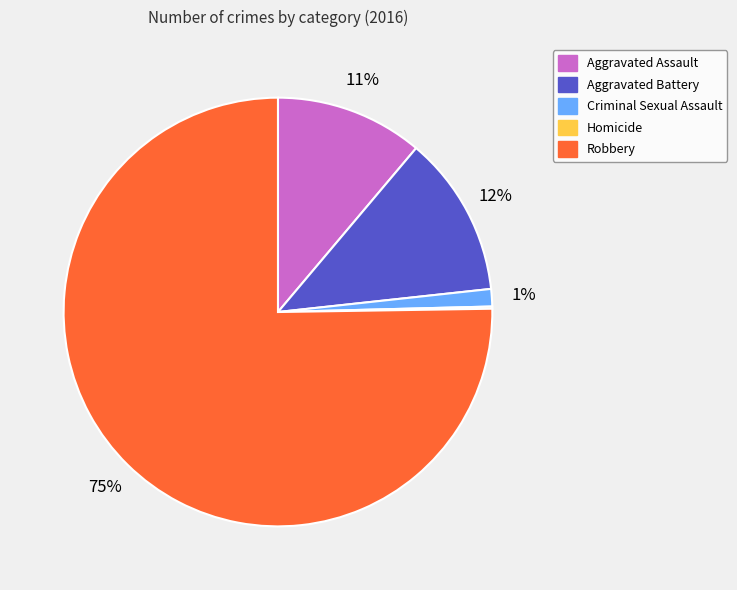

The Aggravated Battery slice represents 1% of the pie. True or false?

False